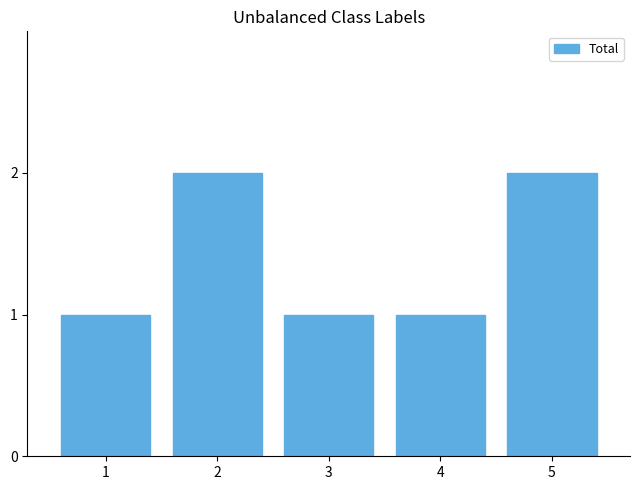

How many bars are there in total?

5